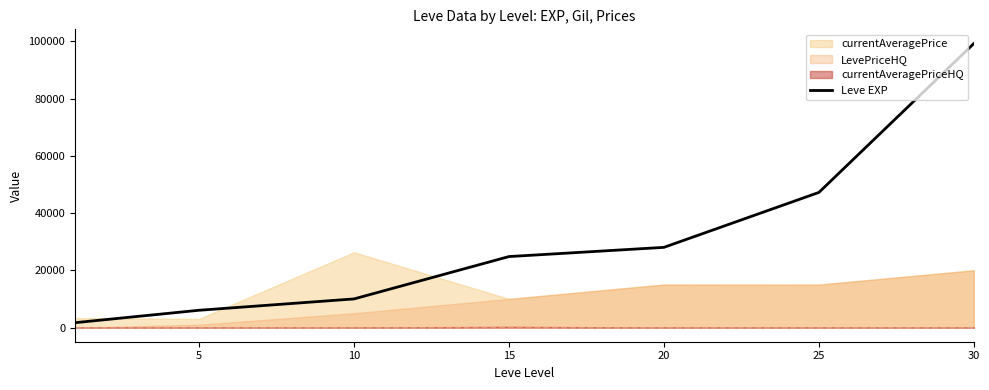

The chart shows a value of 14613 at 10. True or false?

False